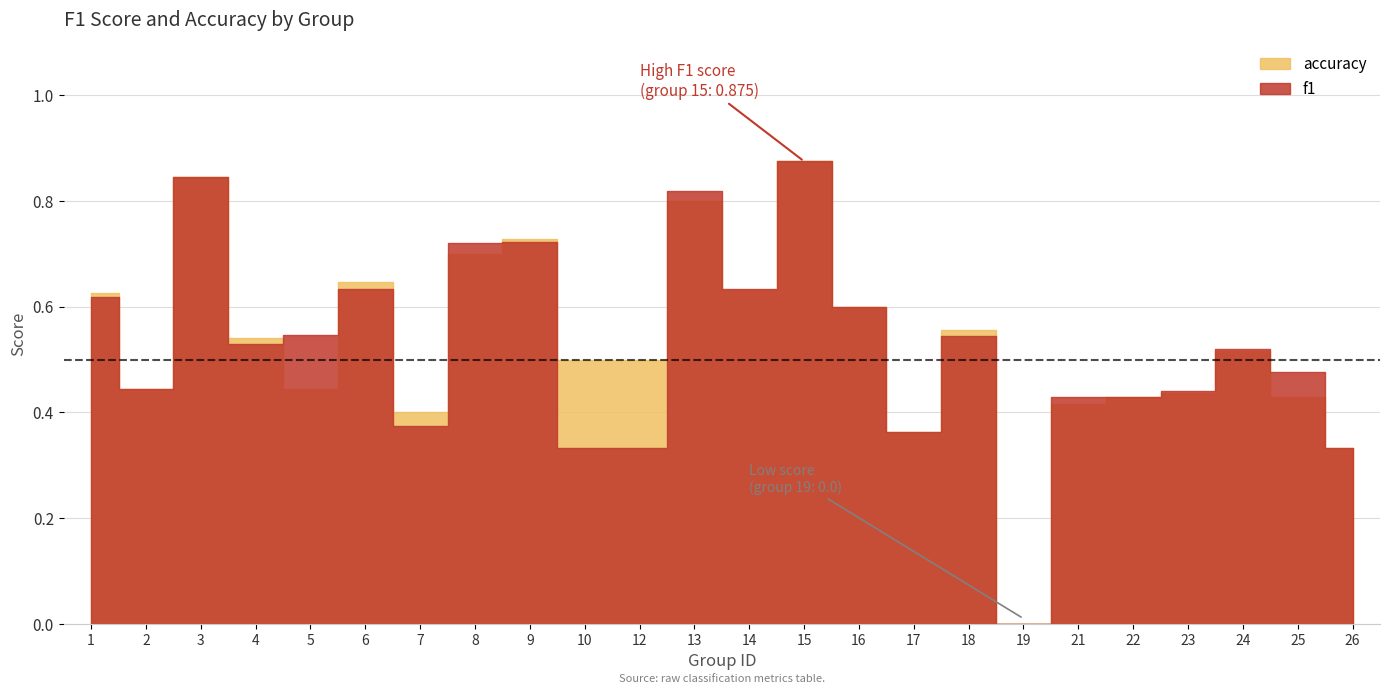

Is it true that f1 equals 0.4 at 18?

False